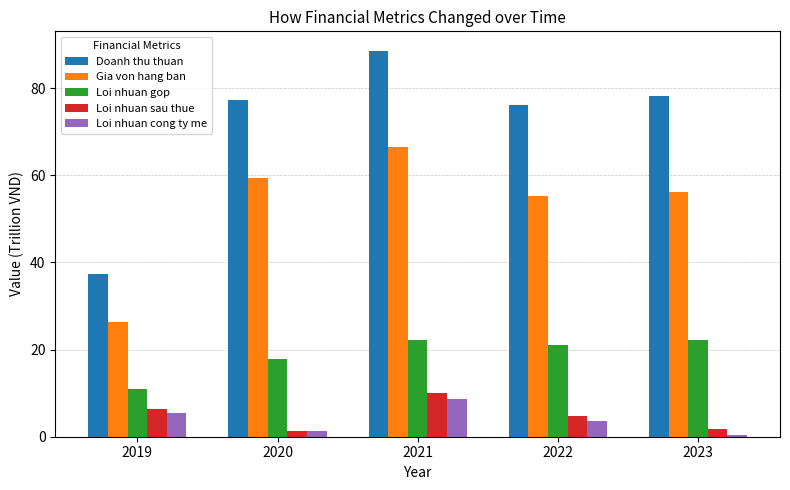

The value of Loi nhuan sau thue at 2023 is 1.9. True or false?

True